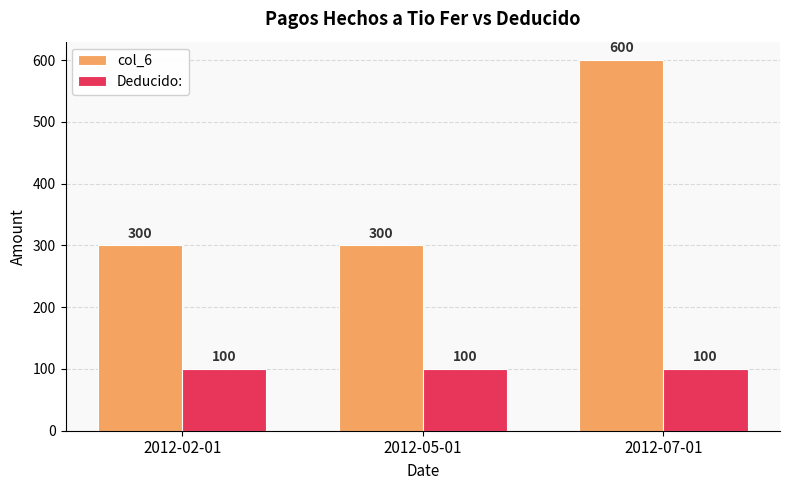

What is the maximum value shown in the chart?

600